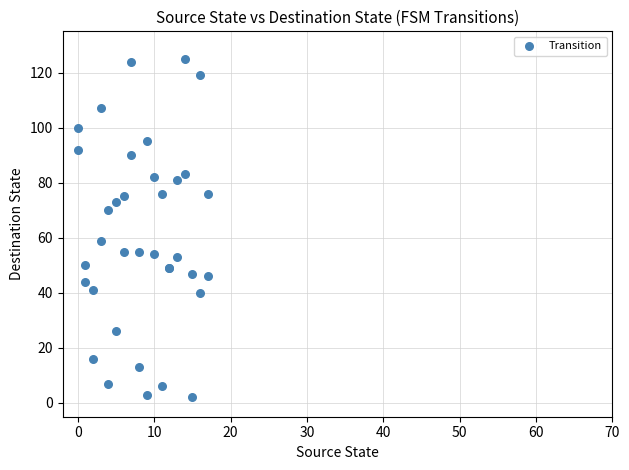

What Y value in the scatter plot is closest to 63?

59